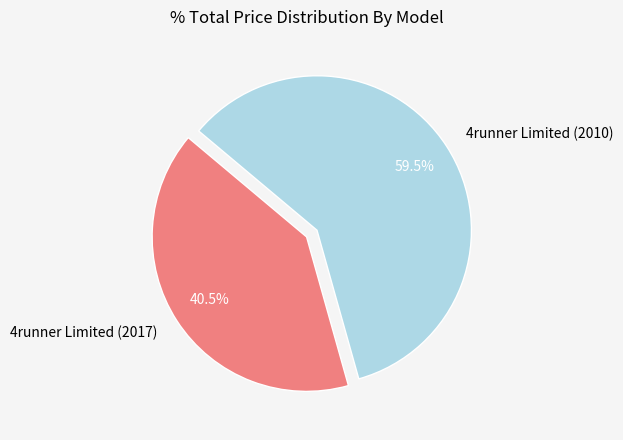

Which slice represents more than half of the pie?

4runner Limited (2010)